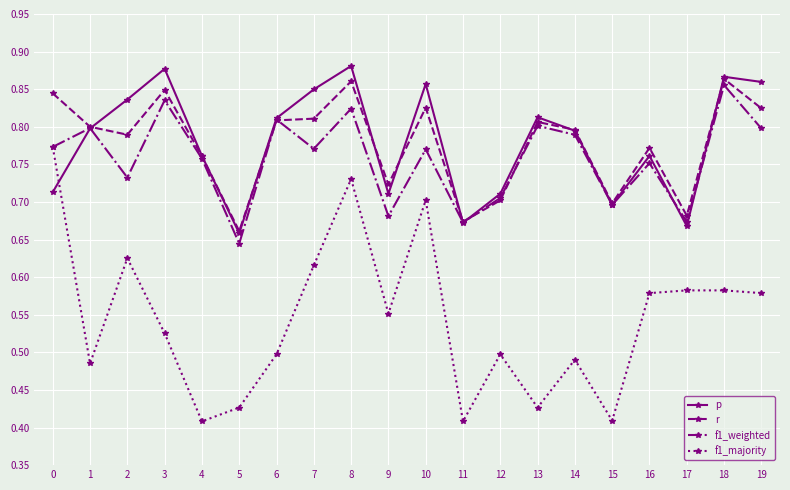

The r series shows 0.2 at 12. True or false?

False